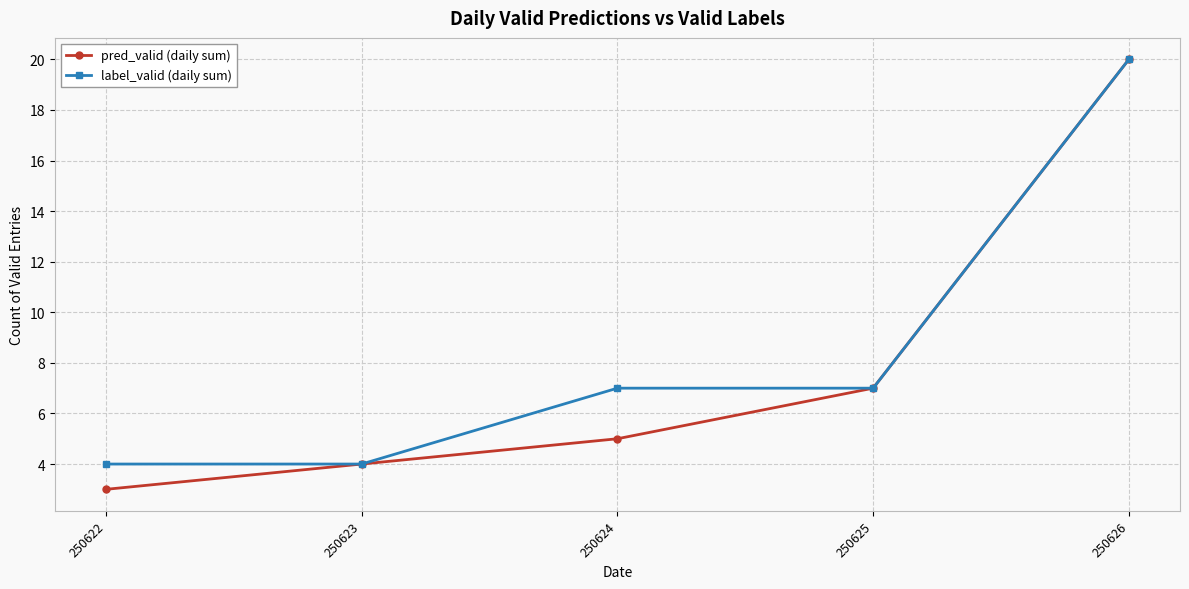

Reading left to right, extract all data points from this chart.

pred_valid (daily sum): 250622=3	250623=4	250624=5	250625=7	250626=20
label_valid (daily sum): 250622=4	250623=4	250624=7	250625=7	250626=20